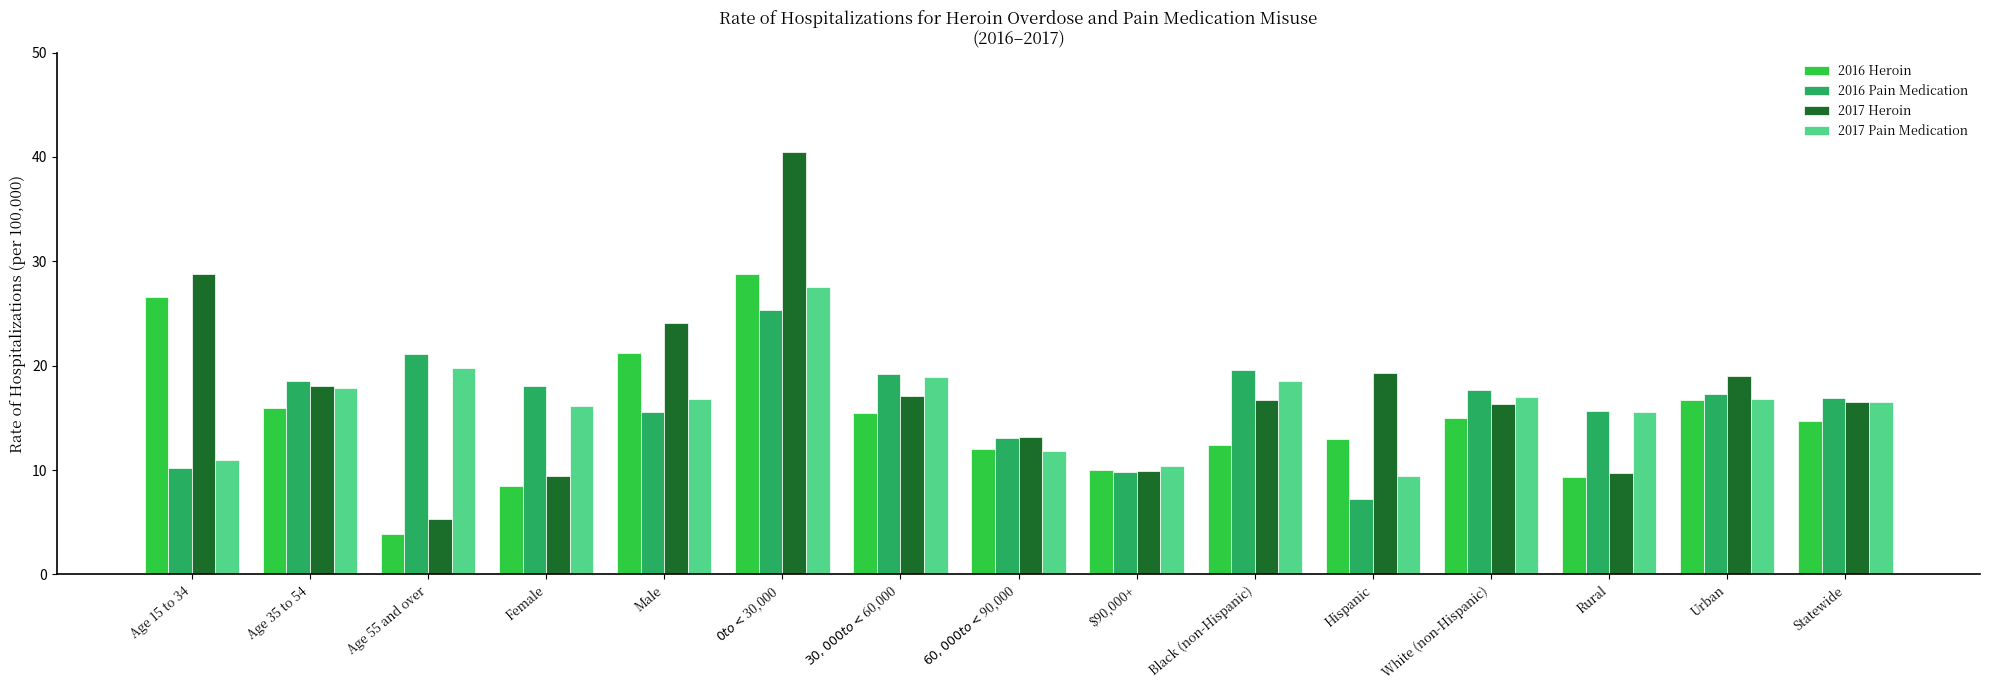

At which category is the sum across all series the highest?

$0 to <$30,000